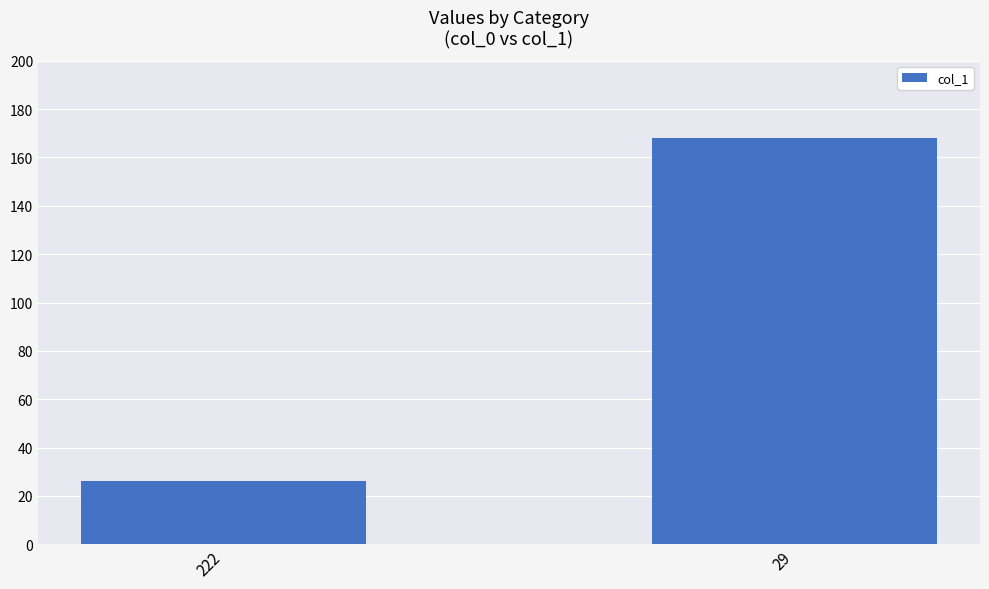

Reading left to right, what are all the values shown in this chart?

26	168